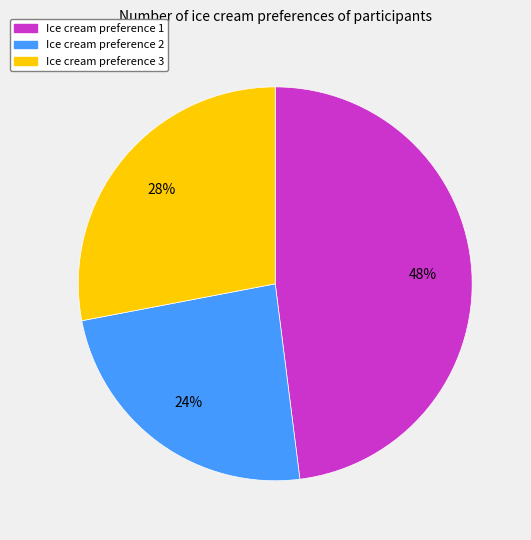

Does any single category account for the majority?

No